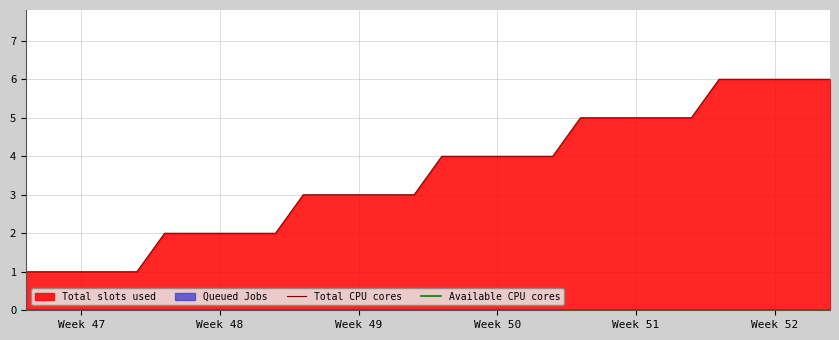

What is the lowest value of the Total CPU cores series?

1